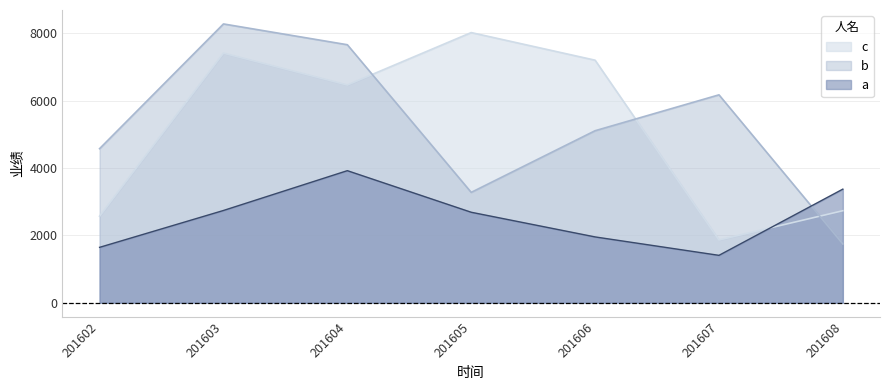

What is the smallest value displayed?

1408.0